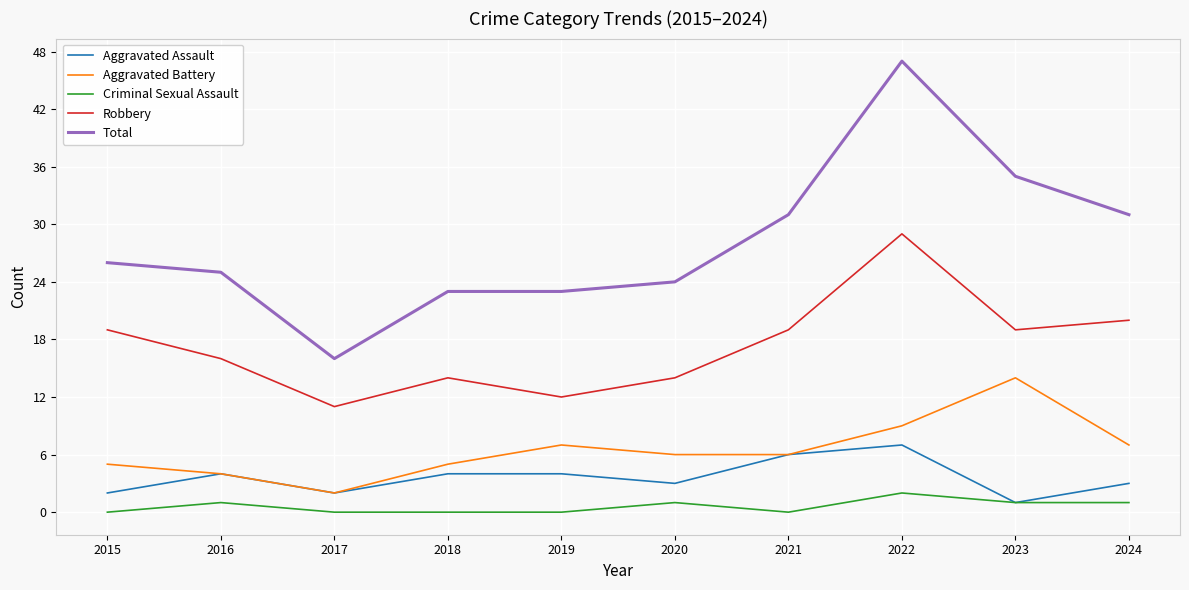

What is the average value of the Criminal Sexual Assault series?

1